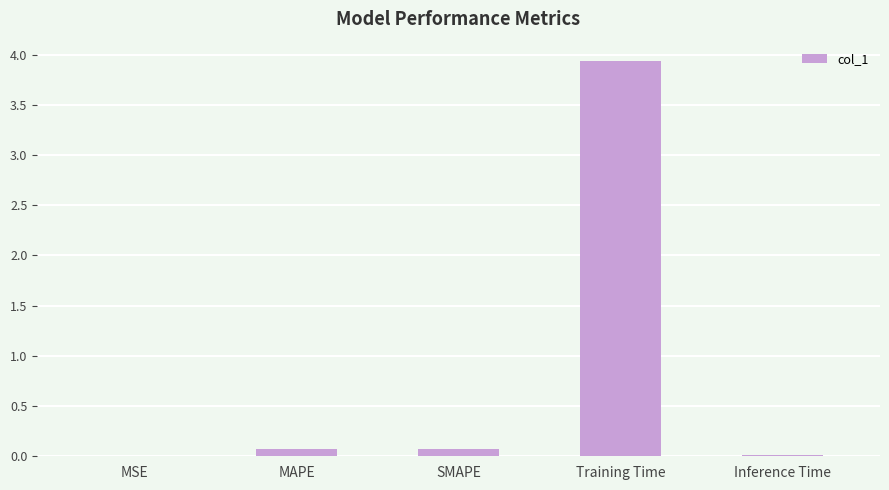

What value does the data have at Training Time?

3.9